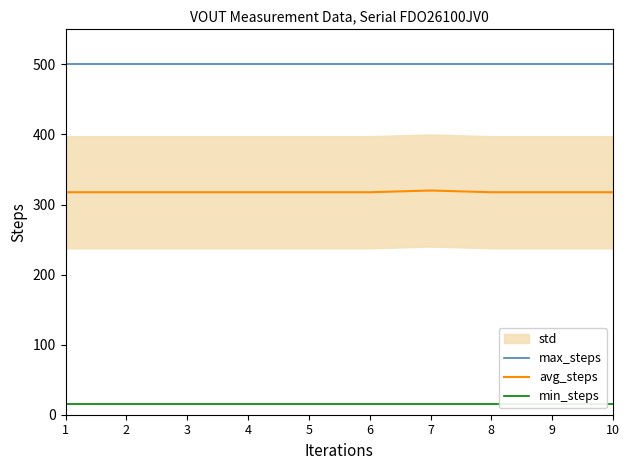

Is the value of avg_steps at 2 greater than the value of min_steps at 2?

Yes